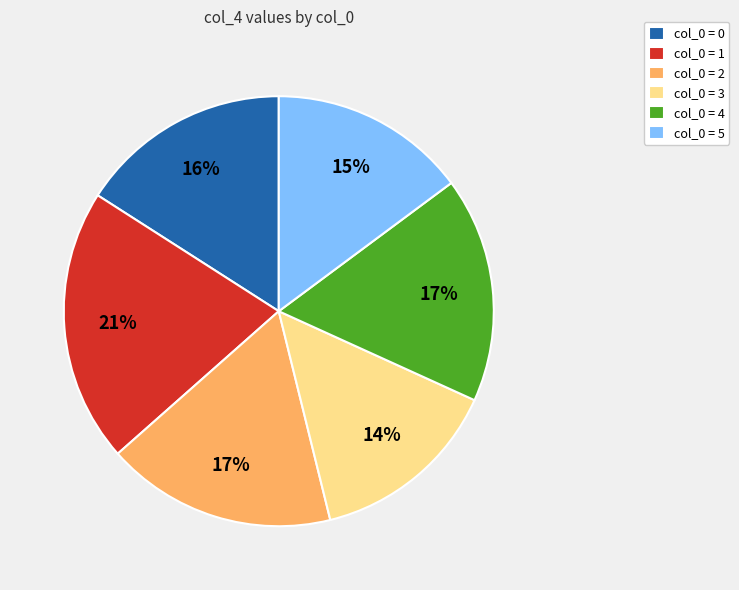

Combined, do col_0 = 5 and col_0 = 3 account for over 50%?

No